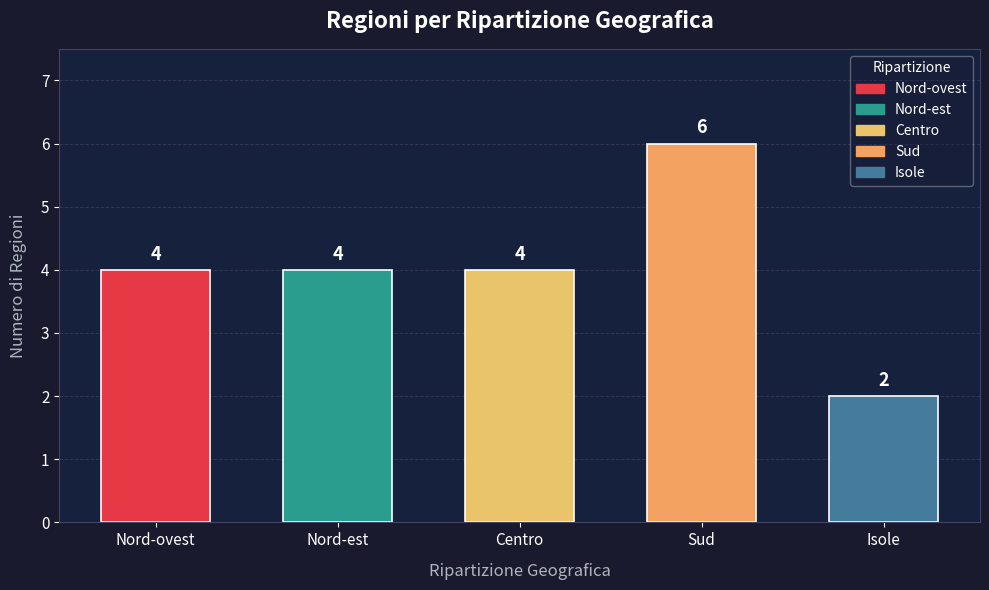

Reading left to right, transcribe all the data shown in this chart.

Nord-ovest=4	Nord-est=4	Centro=4	Sud=6	Isole=2